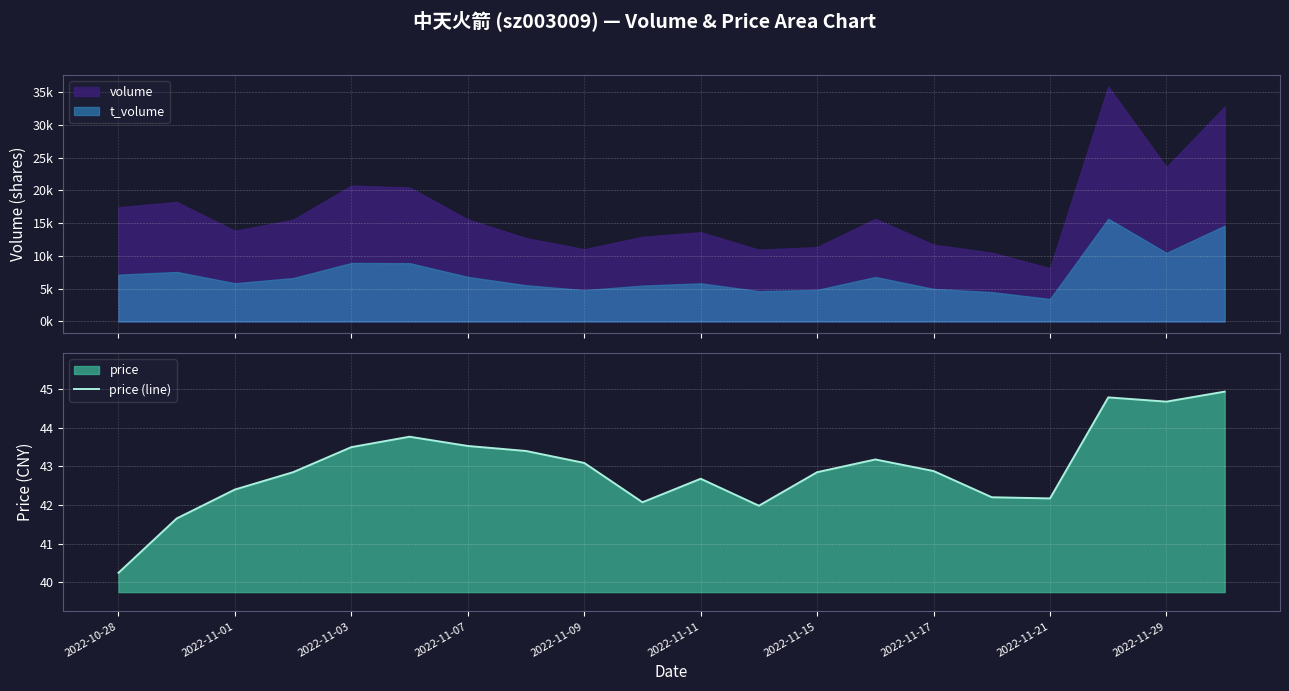

How many interior local peaks (higher than both neighbors) does the data have?

4